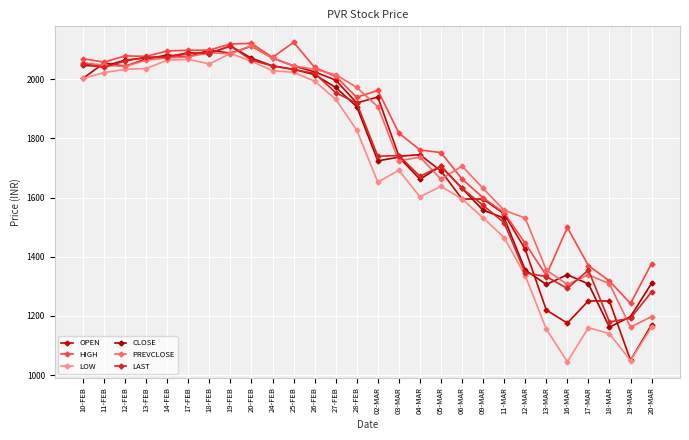

Reading left to right, what are all the values shown in this chart?

OPEN: 2003.0	2054.8	2044.1	2068.7	2082.0	2076.0	2098.7	2088.2	2112.0	2071.8	2045.3	2025.0	1997.0	1919.9	1940.0	1740.0	1745.0	1690.0	1595.2	1595.0	1545.0	1425.2	1219.8	1175.7	1251.0	1250.0	1050.0	1170.0
HIGH: 2069.4	2058.2	2079.0	2077.6	2095.9	2098.0	2098.7	2119.3	2121.4	2073.9	2125.0	2040.0	2009.8	1939.0	1962.4	1818.0	1761.2	1752.2	1662.7	1599.3	1548.6	1445.2	1337.0	1499.0	1370.0	1318.0	1242.0	1377.0
LOW: 2003.0	2022.5	2033.7	2036.4	2064.4	2067.5	2051.9	2087.4	2061.0	2028.8	2023.5	1993.7	1932.5	1828.0	1652.3	1692.4	1602.6	1638.0	1595.0	1531.3	1465.0	1336.1	1155.7	1045.0	1160.3	1140.0	1048.5	1161.9
CLOSE: 2047.0	2043.7	2064.9	2072.1	2075.8	2089.8	2086.5	2112.8	2071.2	2045.3	2033.8	2015.6	1972.5	1907.4	1724.2	1736.8	1662.0	1706.5	1631.2	1557.2	1531.0	1355.3	1306.2	1339.1	1308.3	1162.0	1197.7	1310.2
PREVCLOSE: 2056.4	2047.0	2043.7	2064.9	2072.1	2075.8	2089.8	2086.5	2112.8	2071.2	2045.3	2033.8	2015.6	1972.5	1907.4	1724.2	1736.8	1662.0	1706.5	1631.2	1557.2	1531.0	1355.3	1306.2	1339.1	1308.3	1162.0	1197.7
LAST: 2052.8	2040.0	2062.0	2074.9	2075.3	2088.0	2088.0	2112.5	2064.8	2045.2	2033.0	2020.0	1955.0	1919.0	1740.0	1742.0	1672.0	1706.2	1631.0	1573.8	1515.1	1345.1	1333.0	1293.0	1355.0	1179.8	1192.0	1281.1